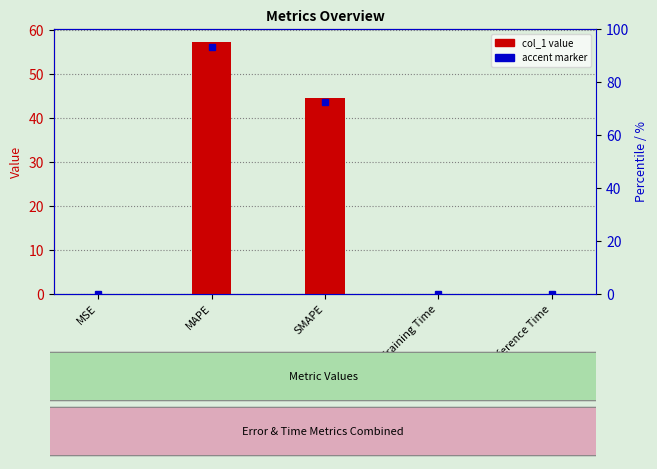

List the labels in order of value, smallest first.

MSE, Training Time, Inference Time, SMAPE, MAPE